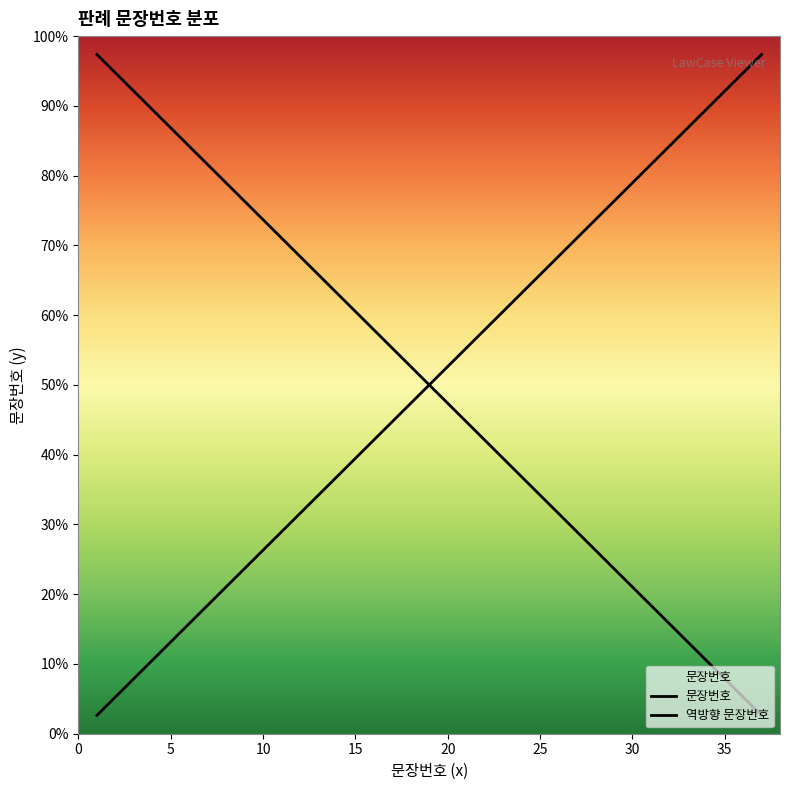

List the labels in order of value, smallest first.

1, 2, 3, 4, 5, 6, 7, 8, 9, 10, 11, 12, 13, 14, 15, 16, 17, 18, 19, 20, 21, 22, 23, 24, 25, 26, 27, 28, 29, 30, 31, 32, 33, 34, 35, 36, 37